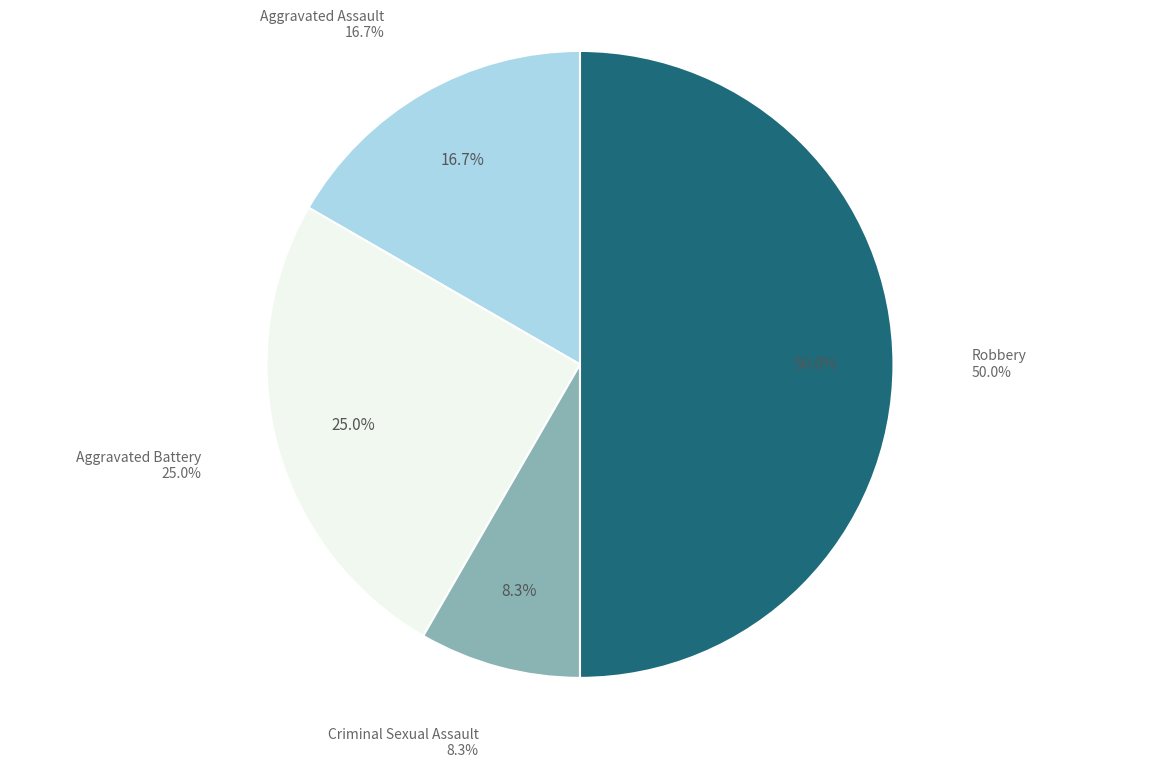

Does Criminal Sexual Assault represent more than half of the total?

No